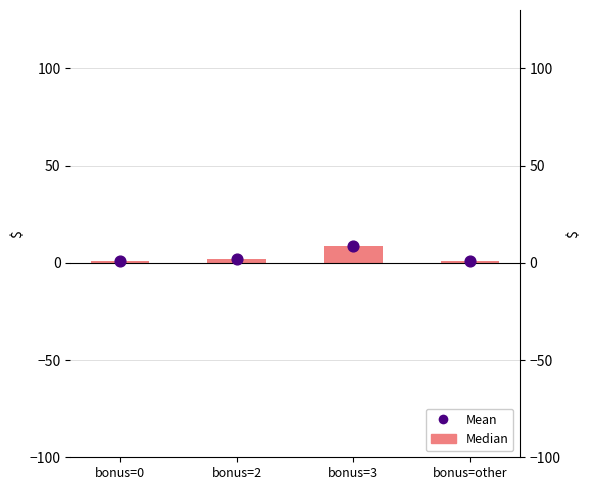

Which series contains the highest Y value?

Median